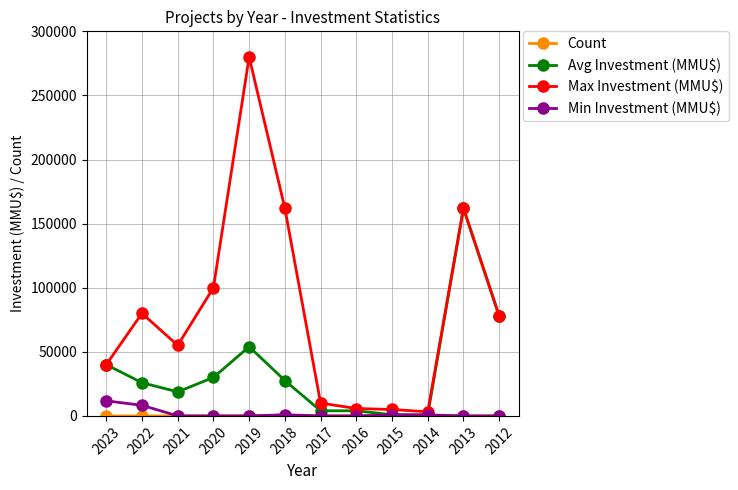

The value of Max Investment (MMU$) at 2022 is 80000. True or false?

True